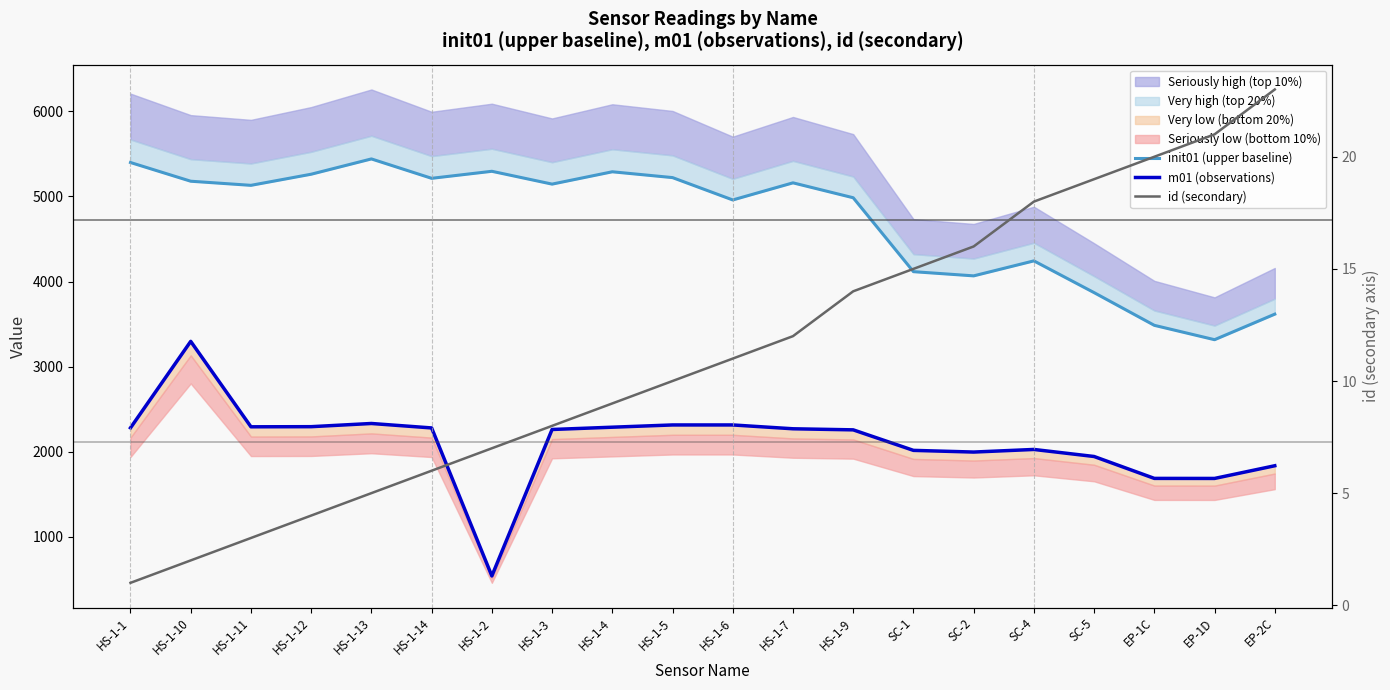

At how many categories does at least one series exceed 1771?

20